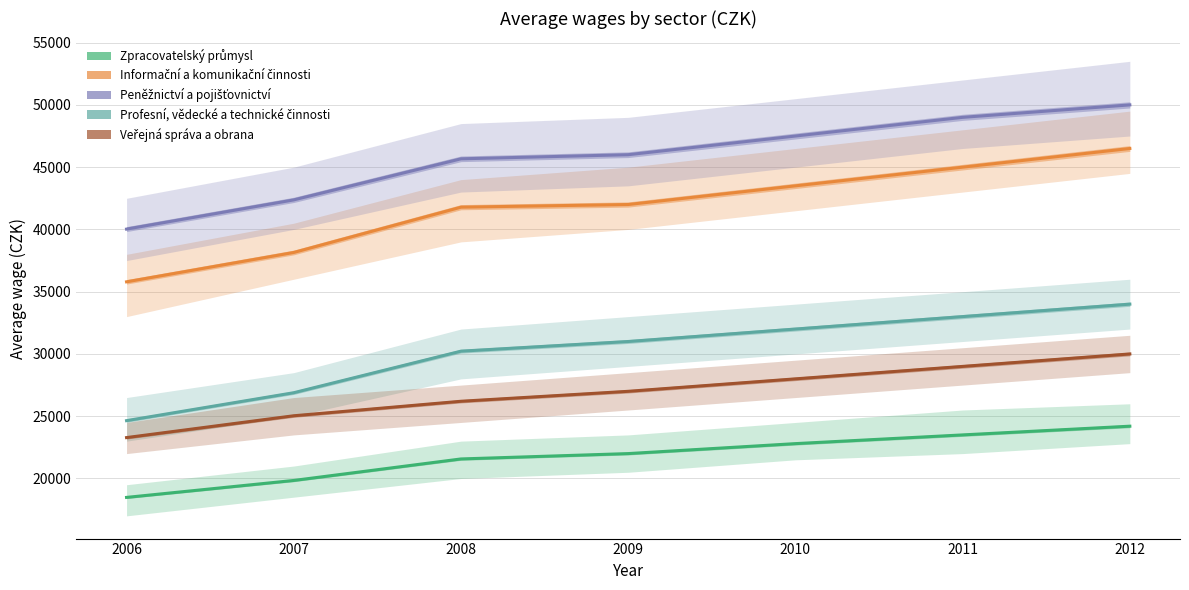

Reading left to right, what are all the values shown in this chart?

Zpracovatelský průmysl: 2006=18482	2007=19843	2008=21570	2009=22000	2010=22800	2011=23500	2012=24200
Informační a komunikační činnosti: 2006=35793	2007=38150	2008=41787	2009=42000	2010=43500	2011=45000	2012=46500
Peněžnictví a pojišťovnictví: 2006=40027	2007=42372	2008=45670	2009=46000	2010=47500	2011=49000	2012=50000
Profesní, vědecké a technické činnosti: 2006=24645	2007=26887	2008=30224	2009=31000	2010=32000	2011=33000	2012=34000
Veřejná správa a obrana: 2006=23285	2007=25037	2008=26201	2009=27000	2010=28000	2011=29000	2012=30000